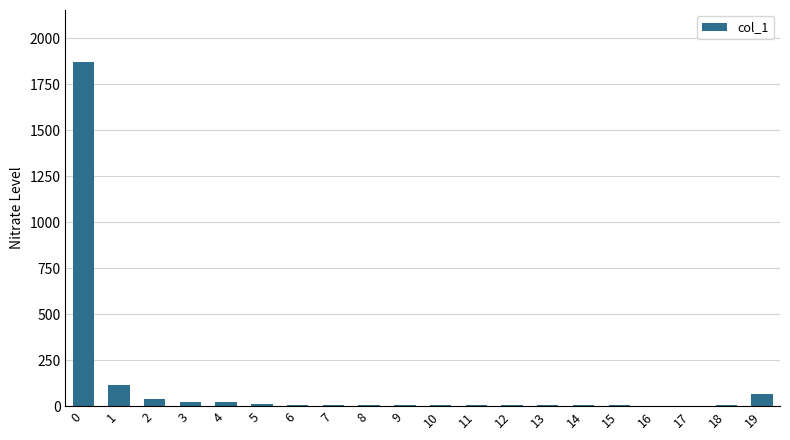

What is the sum of all values?

2206